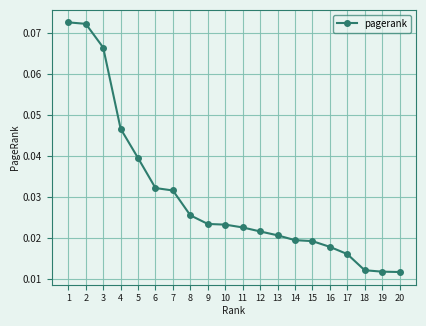

Count the values in the range 0 to 1.

20